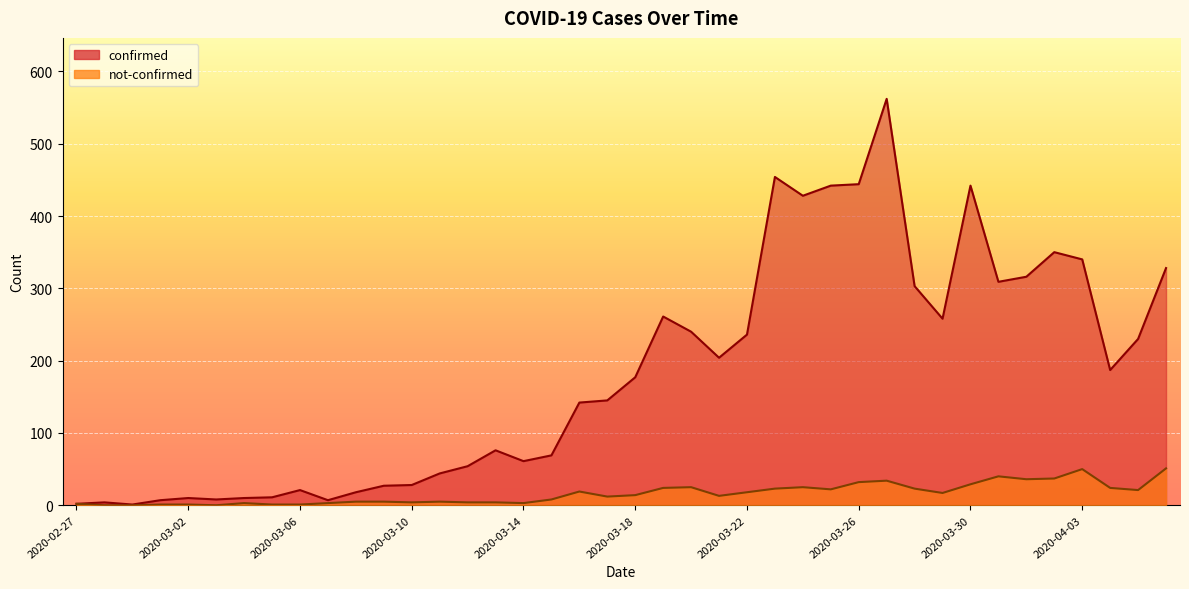

How many interior local valleys does the not-confirmed series have?

9